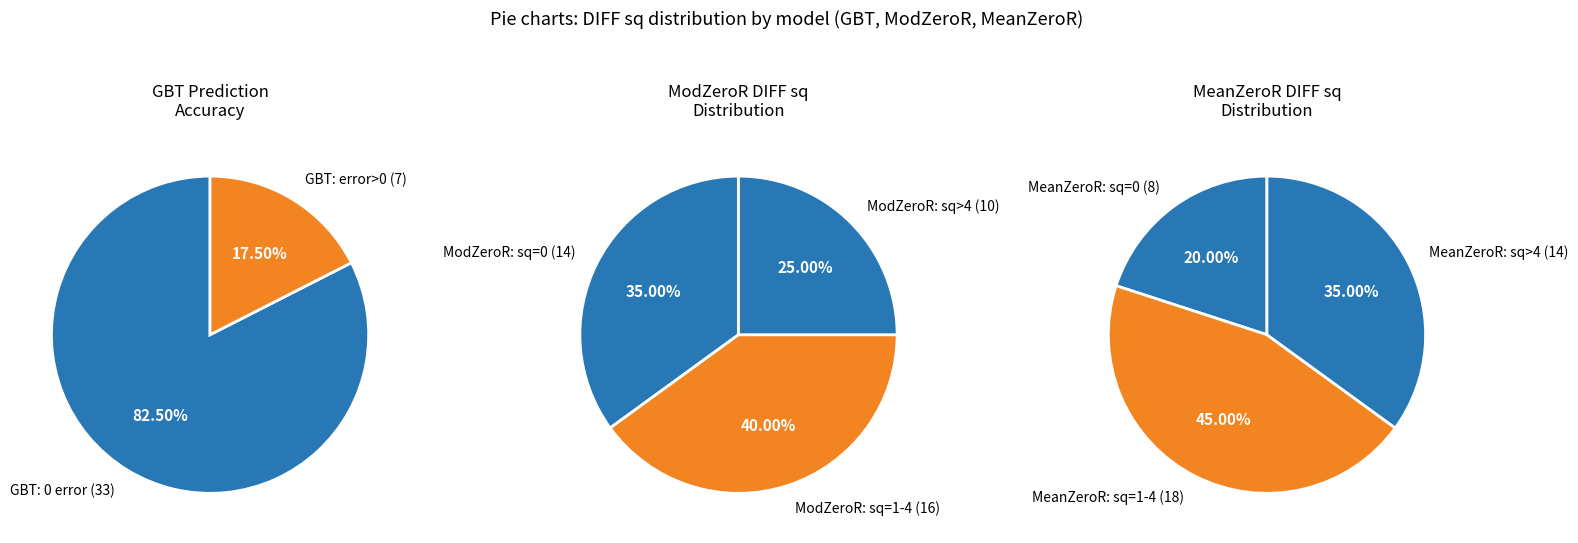

The B slice represents 1% of the pie. True or false?

False